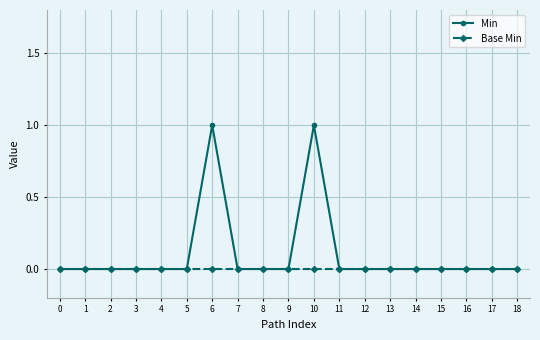

Rank the series at 6 from highest to lowest value.

Min, Base Min